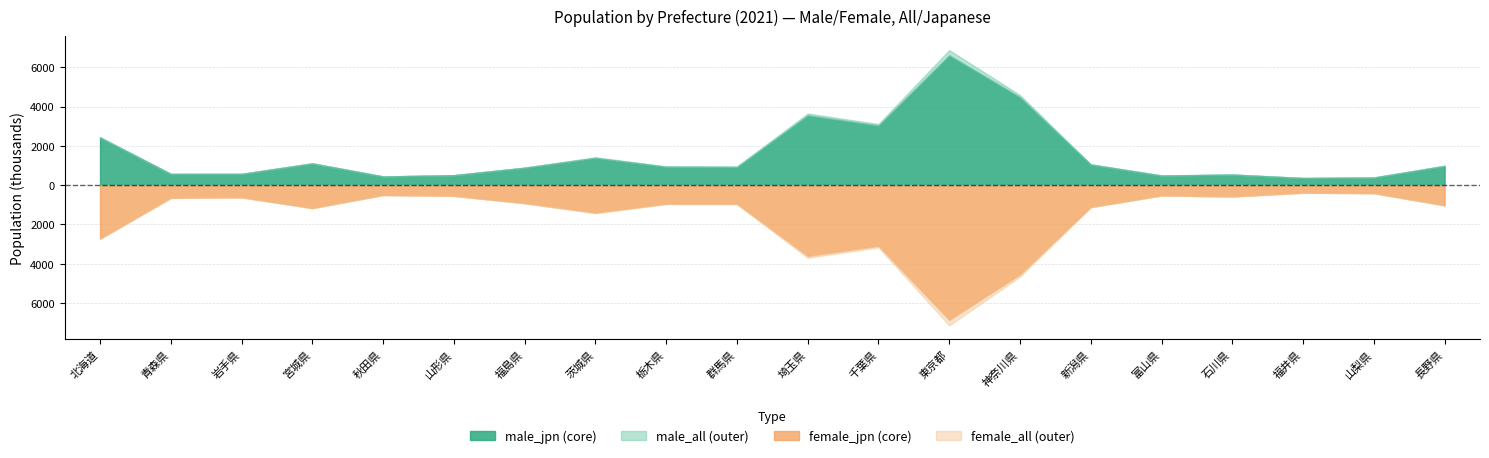

What are all the series names shown in the legend?

male_jpn, female_jpn, male_all, female_all